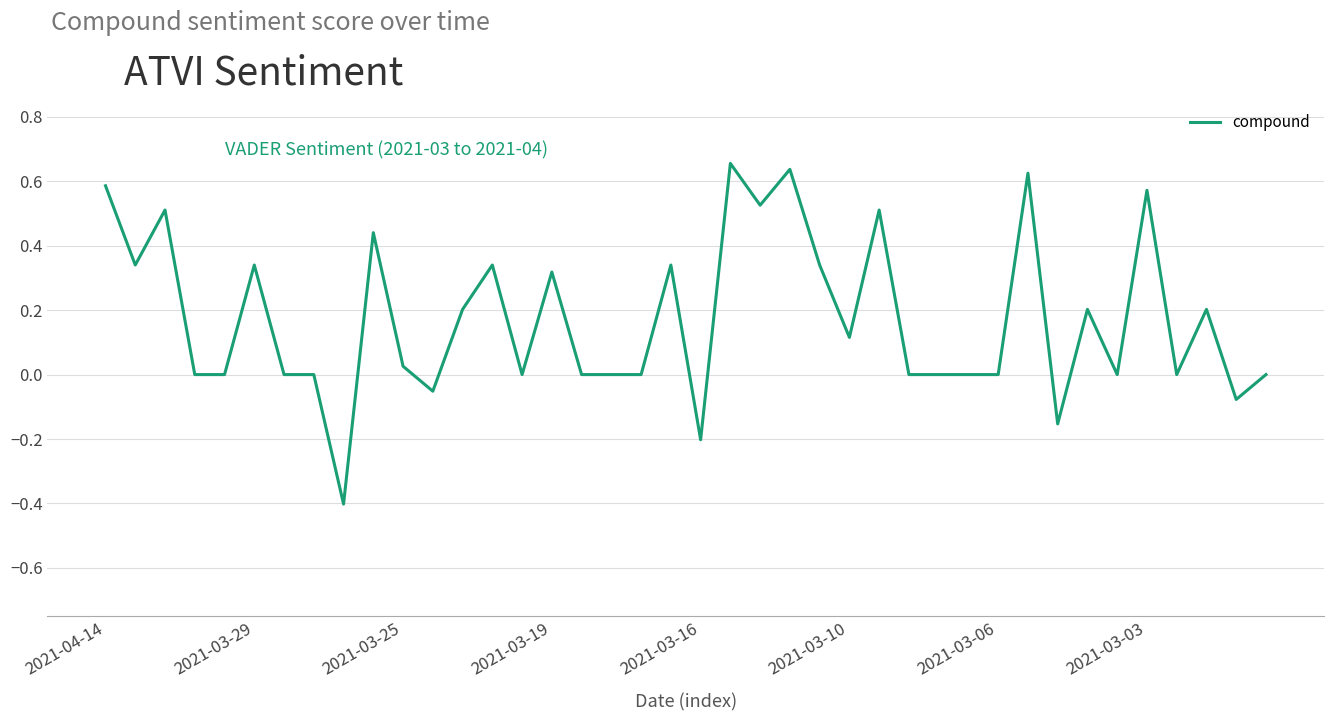

What is the smallest value displayed?

-0.4